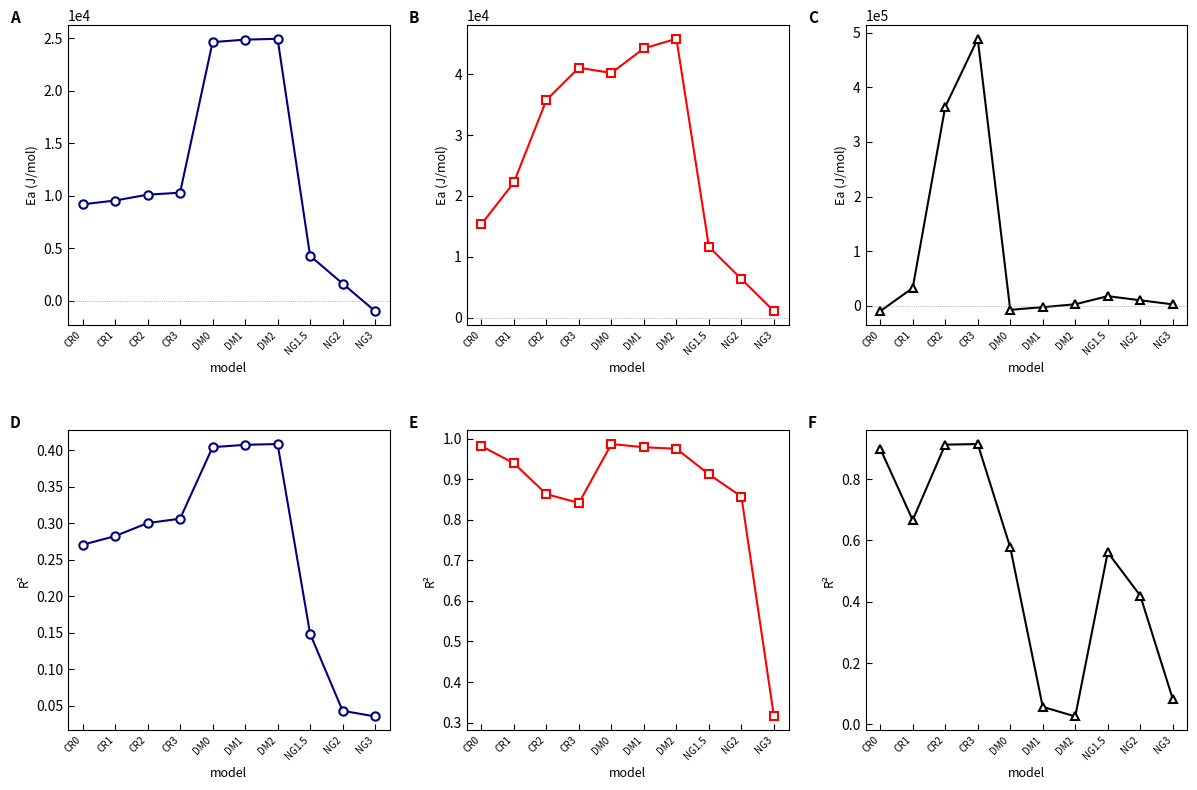

True or false: R2_Subgrupo1 and Ea_Subgrupo1 cross at least once.

True